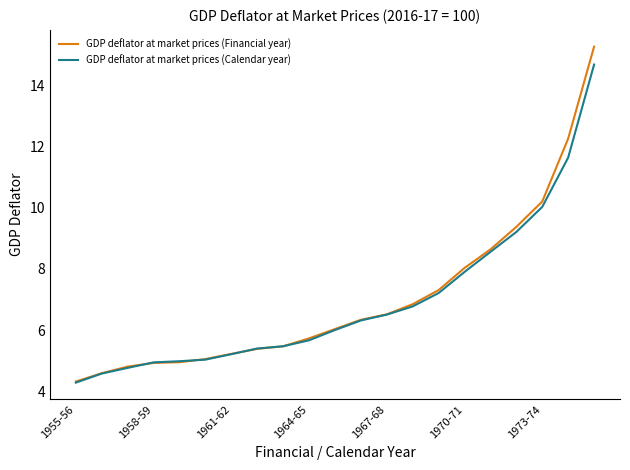

Which series has the widest spread of values?

GDP deflator at market prices (Financial year)